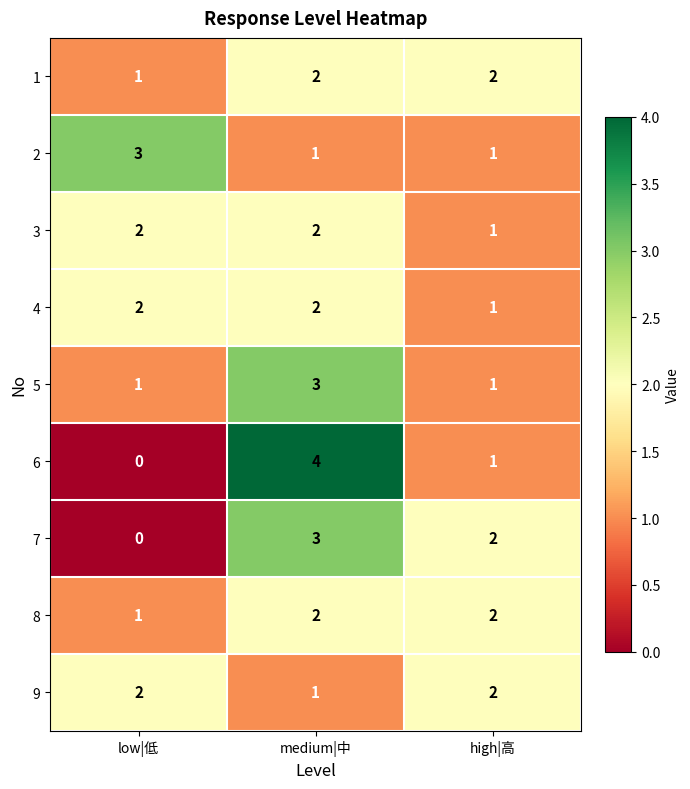

Reading left to right, extract all data points from this chart.

1: low|低=1	medium|中=2	high|高=2
2: low|低=3	medium|中=1	high|高=1
3: low|低=2	medium|中=2	high|高=1
4: low|低=2	medium|中=2	high|高=1
5: low|低=1	medium|中=3	high|高=1
6: low|低=0	medium|中=4	high|高=1
7: low|低=0	medium|中=3	high|高=2
8: low|低=1	medium|中=2	high|高=2
9: low|低=2	medium|中=1	high|高=2